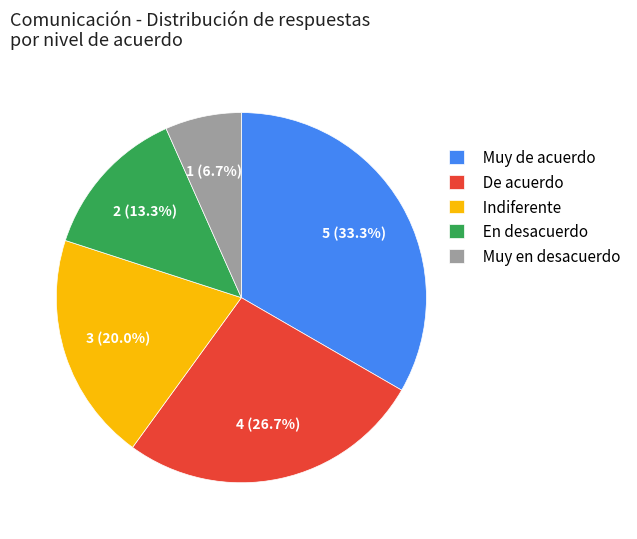

How many slices are in this pie chart?

5